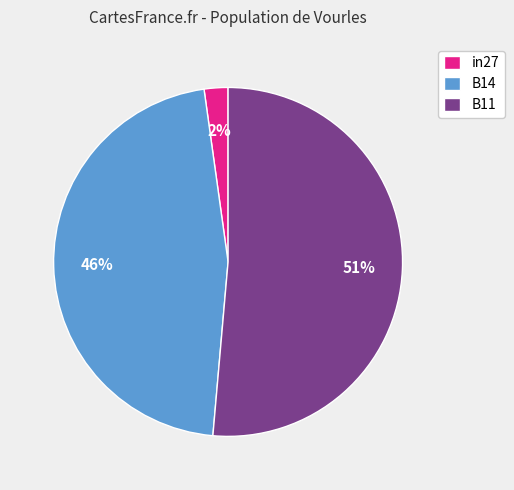

Do B11 and in27 together represent more than half of the pie?

Yes